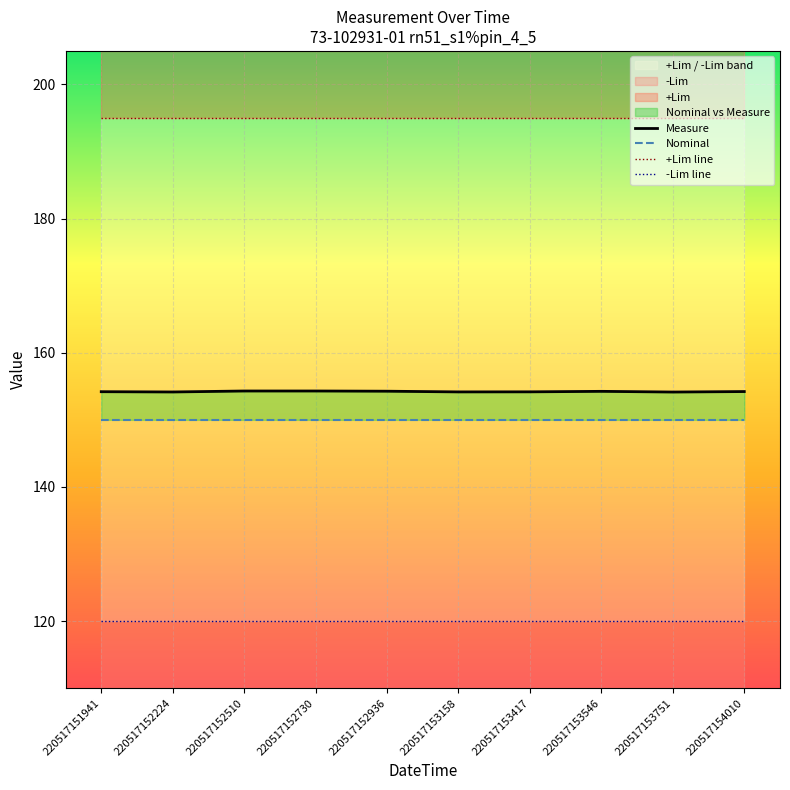

Rank the series by their maximum value, from lowest to highest.

-Lim line, Nominal, Measure, +Lim line